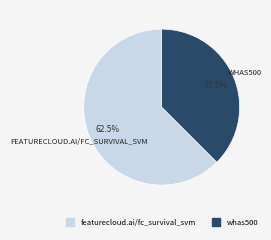

How many slices are in this pie chart?

2